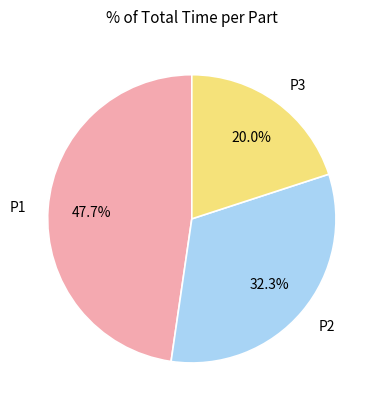

Does any single category account for the majority?

No